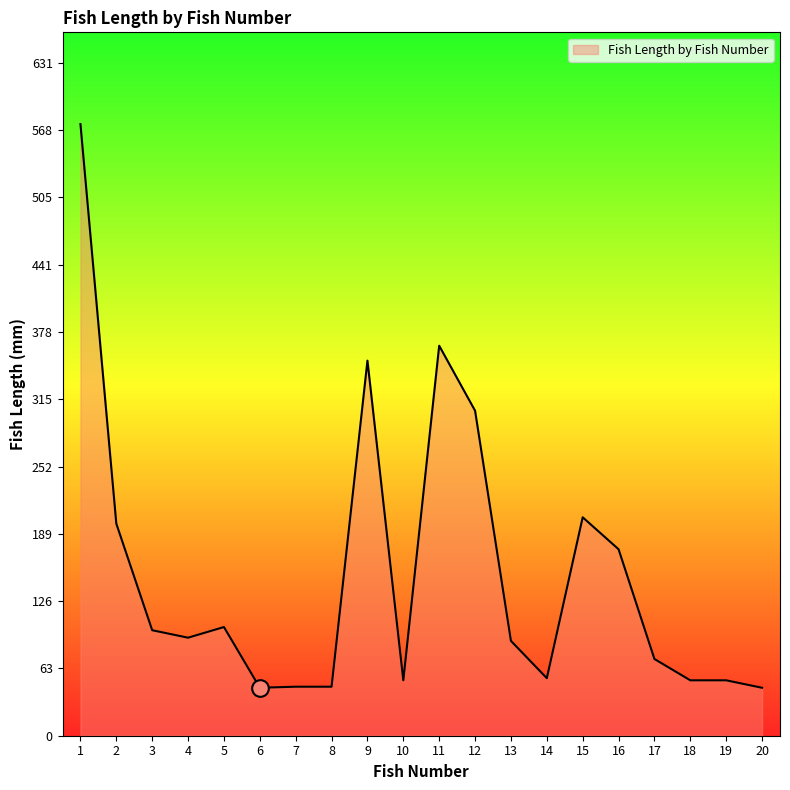

Approximately how many times larger is the value at 11 compared to 16?

2.1